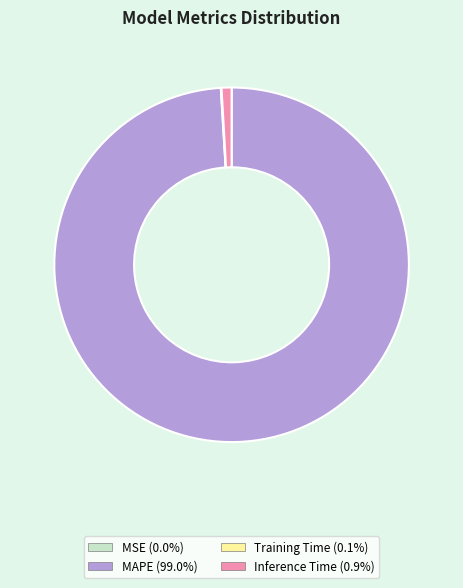

Which slice is the largest?

MAPE